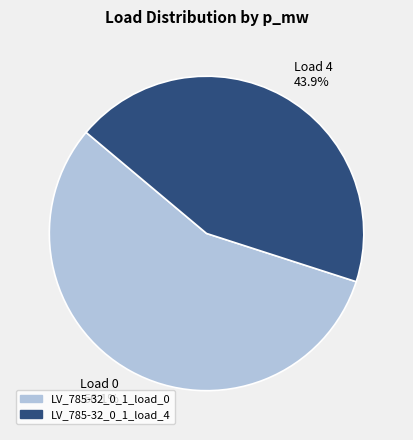

What is the total percentage of LV_785-32_0_1_load_0 and LV_785-32_0_1_load_4?

100.0%